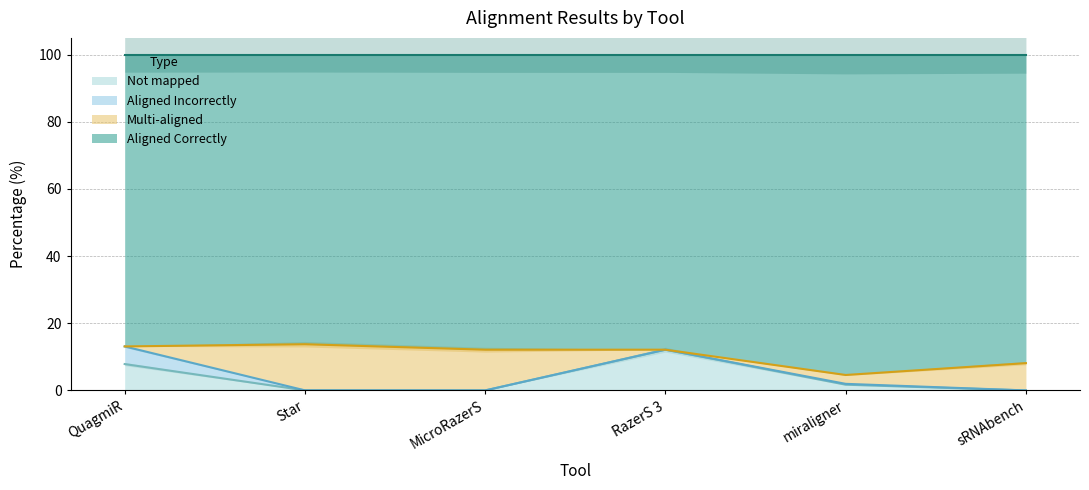

At which label is Not mapped closest to 6?

QuagmiR